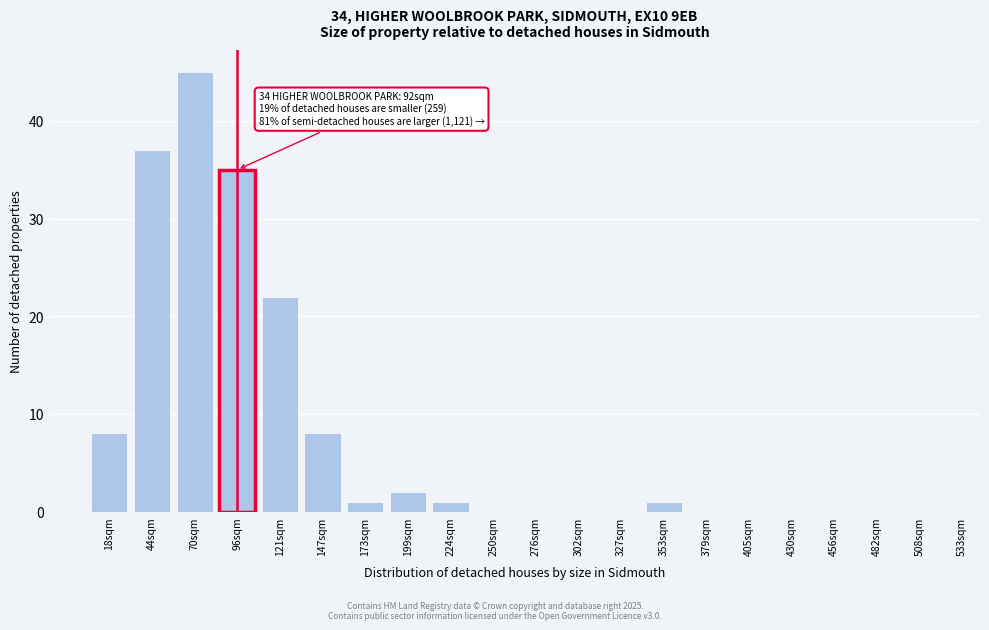

Reading right to left, extract all data points from this chart.

508sqm=0	482sqm=0	456sqm=0	430sqm=0	405sqm=0	379sqm=0	353sqm=1	327sqm=0	302sqm=0	276sqm=0	250sqm=0	224sqm=1	199sqm=2	173sqm=1	147sqm=8	121sqm=22	96sqm=35	70sqm=45	44sqm=37	18sqm=8